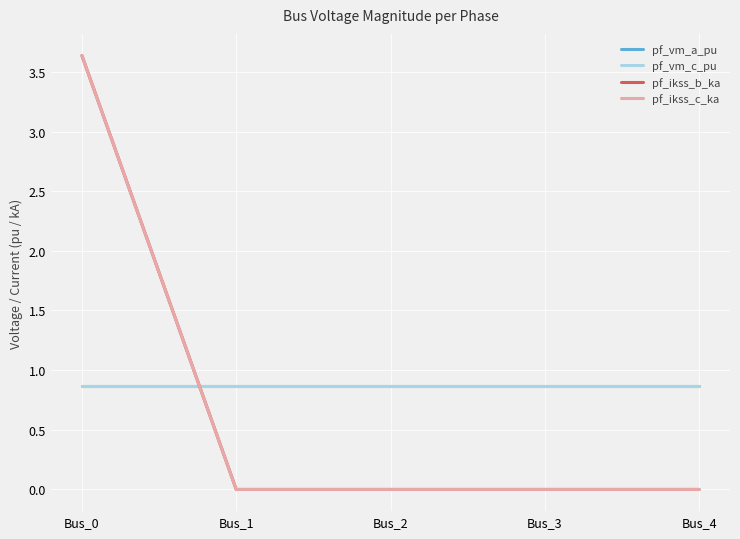

Which series has the largest total across all categories?

pf_vm_c_pu